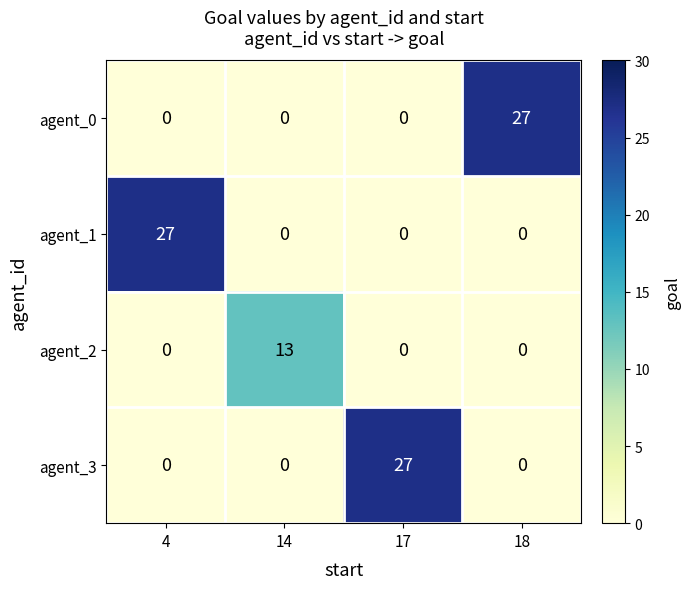

What is the total value across all series at 4?

27